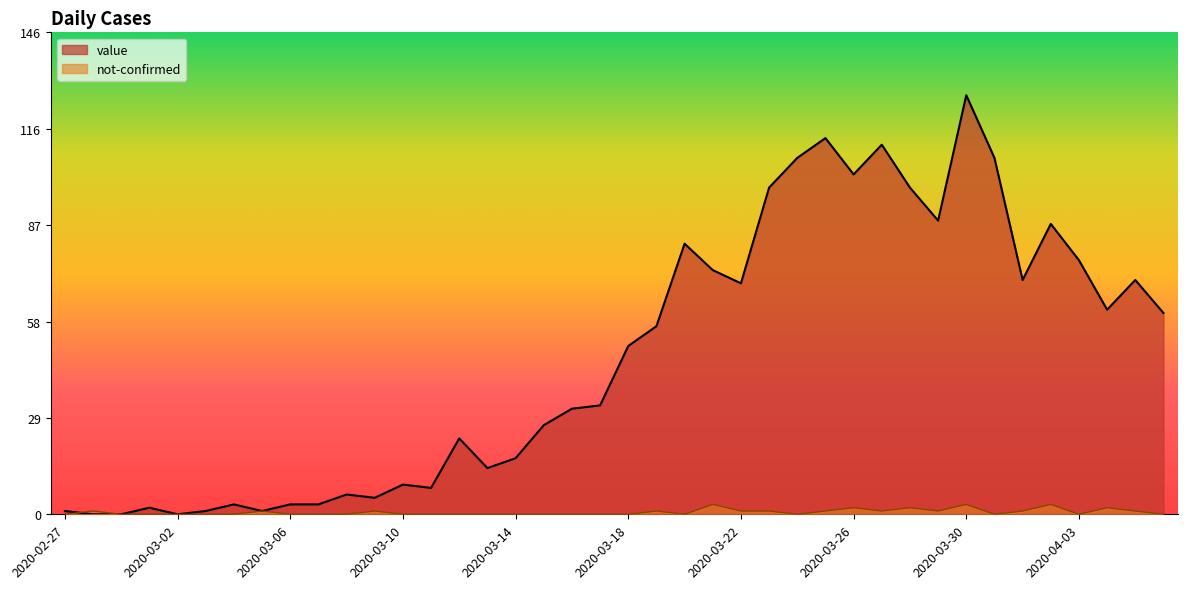

Does the chart display data point markers on the line(s)?

No